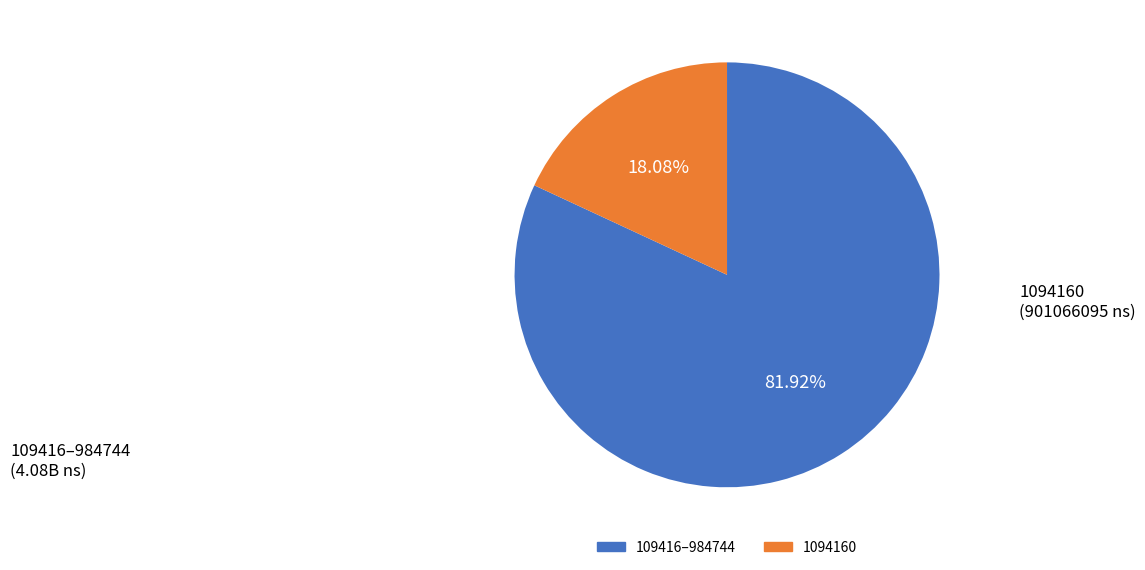

Does any single category account for the majority?

Yes